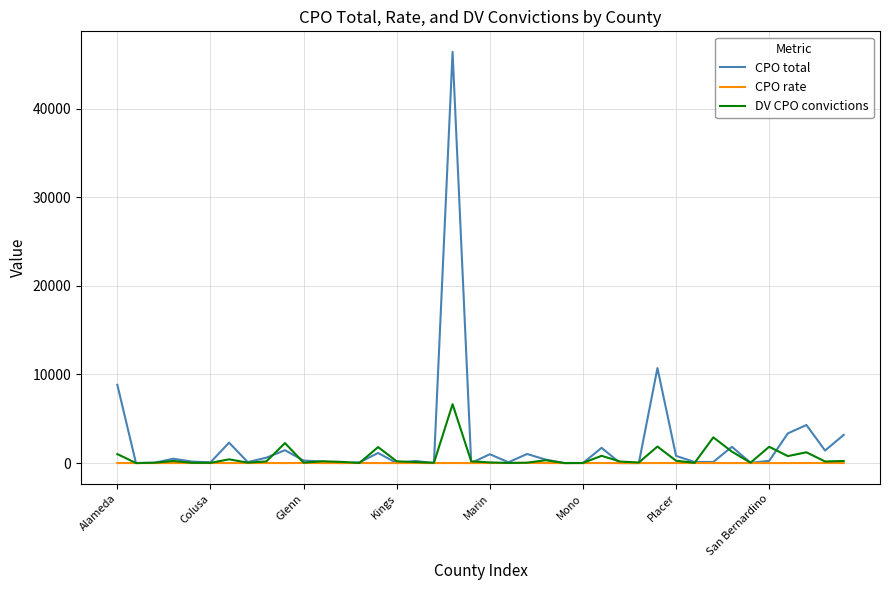

Which series has the largest range (max minus min)?

CPO total